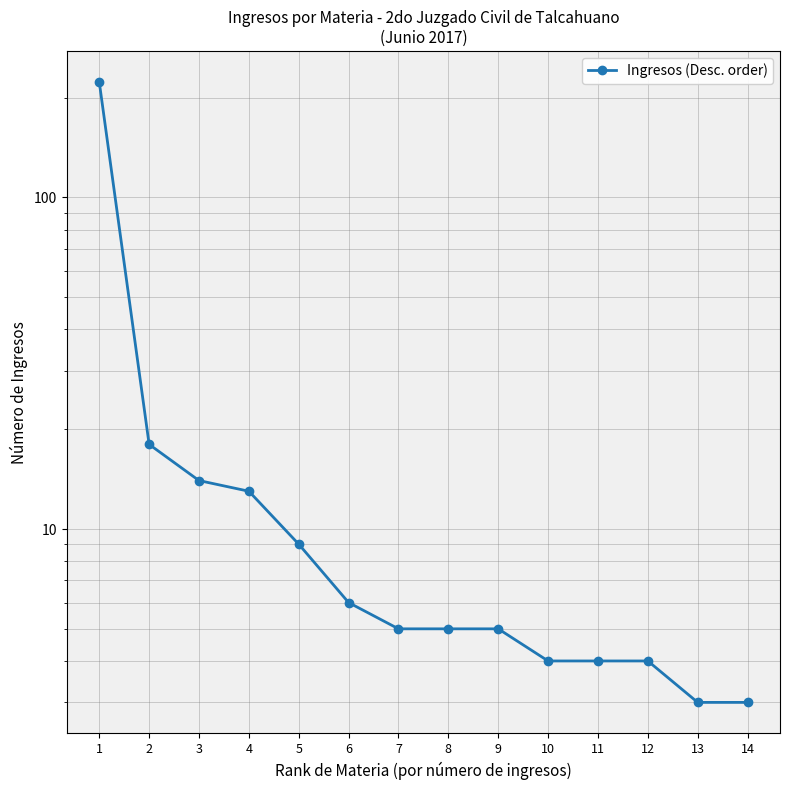

Is it true that the value at 13 is 1?

False